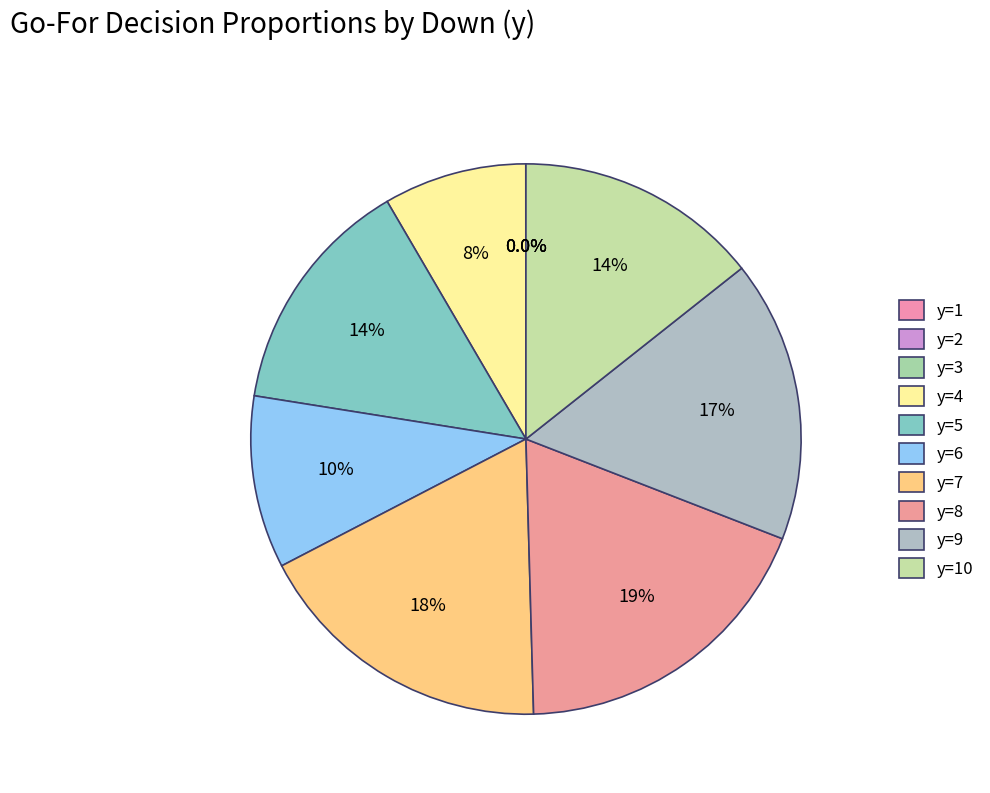

Is it true that y=6 is 10% of the pie?

True